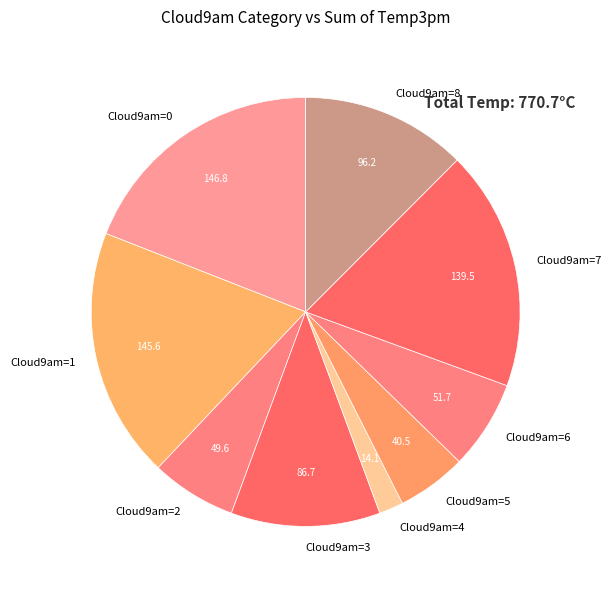

What is the ratio of the value at Cloud9am=5 to the value at Cloud9am=8?

0.4